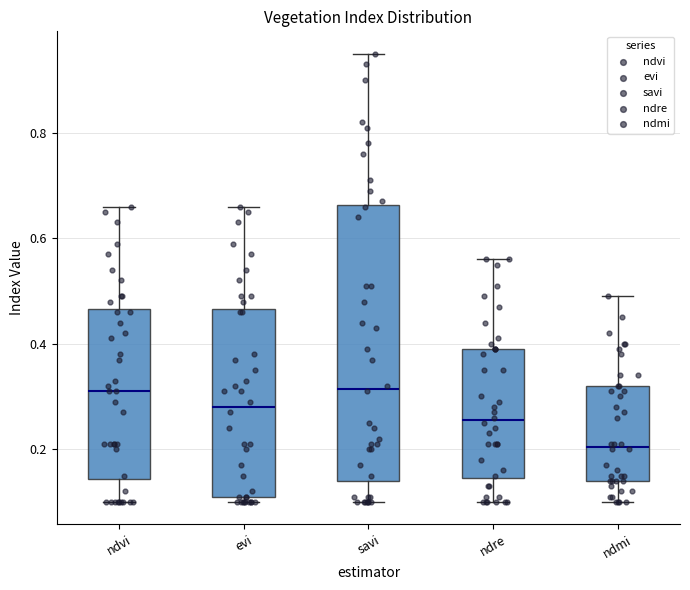

Which box is the tallest, from its lower edge to its upper edge?

savi